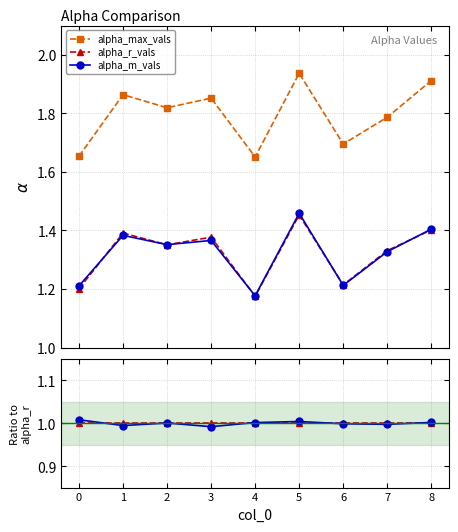

Is the value of alpha_max_vals at 1 greater than the value of alpha_r_vals at 6?

Yes